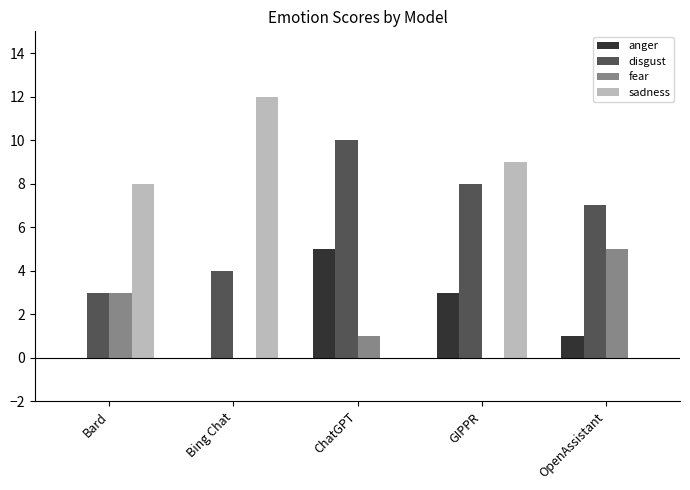

What value does the disgust series have at Bing Chat?

4